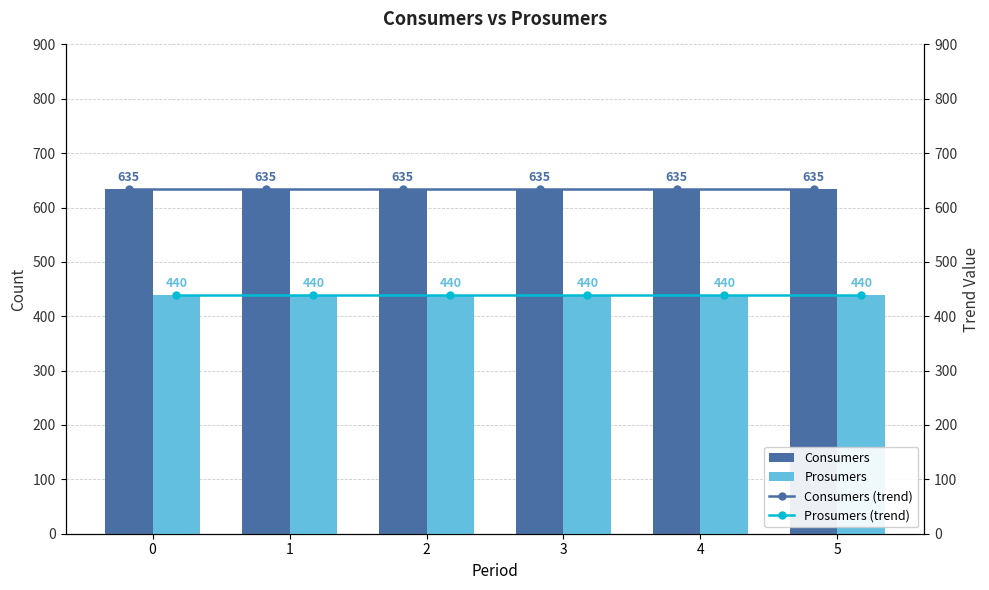

Rank the series at 3 from lowest to highest value.

Prosumers, Prosumers (trend), Consumers, Consumers (trend)